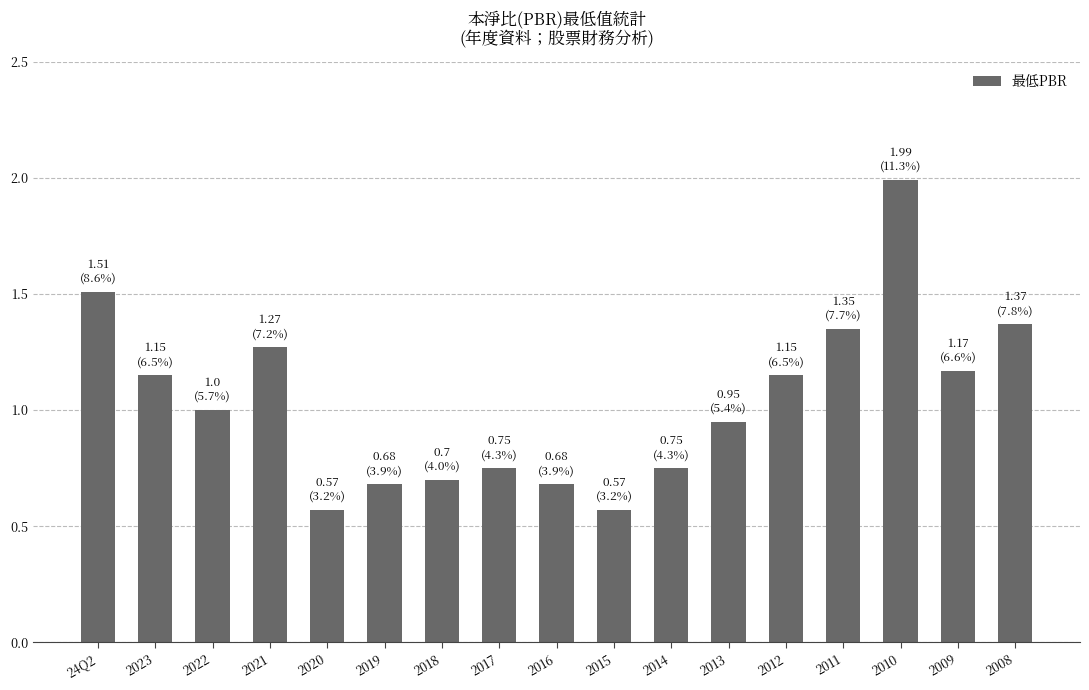

How many data points does each series have?

17